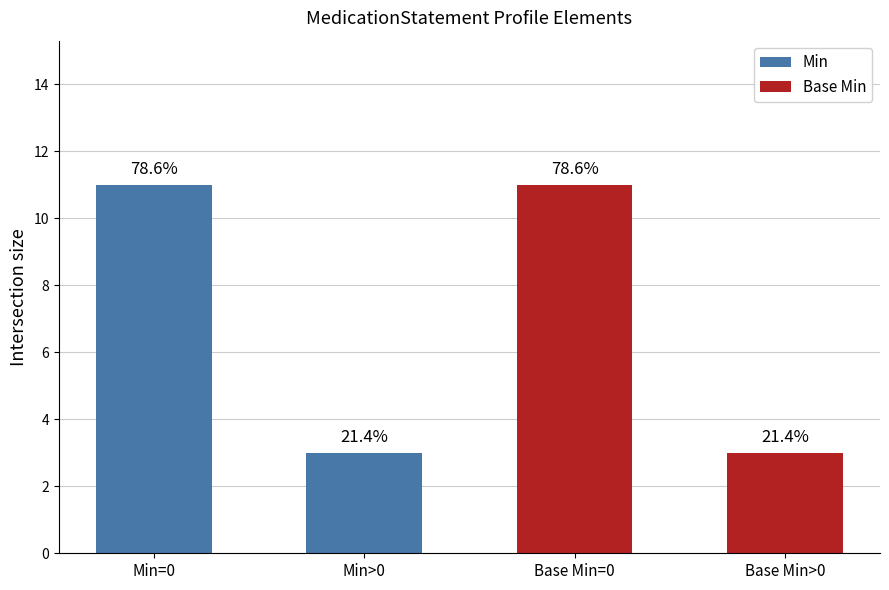

Count the values in the range 3 to 11.

4